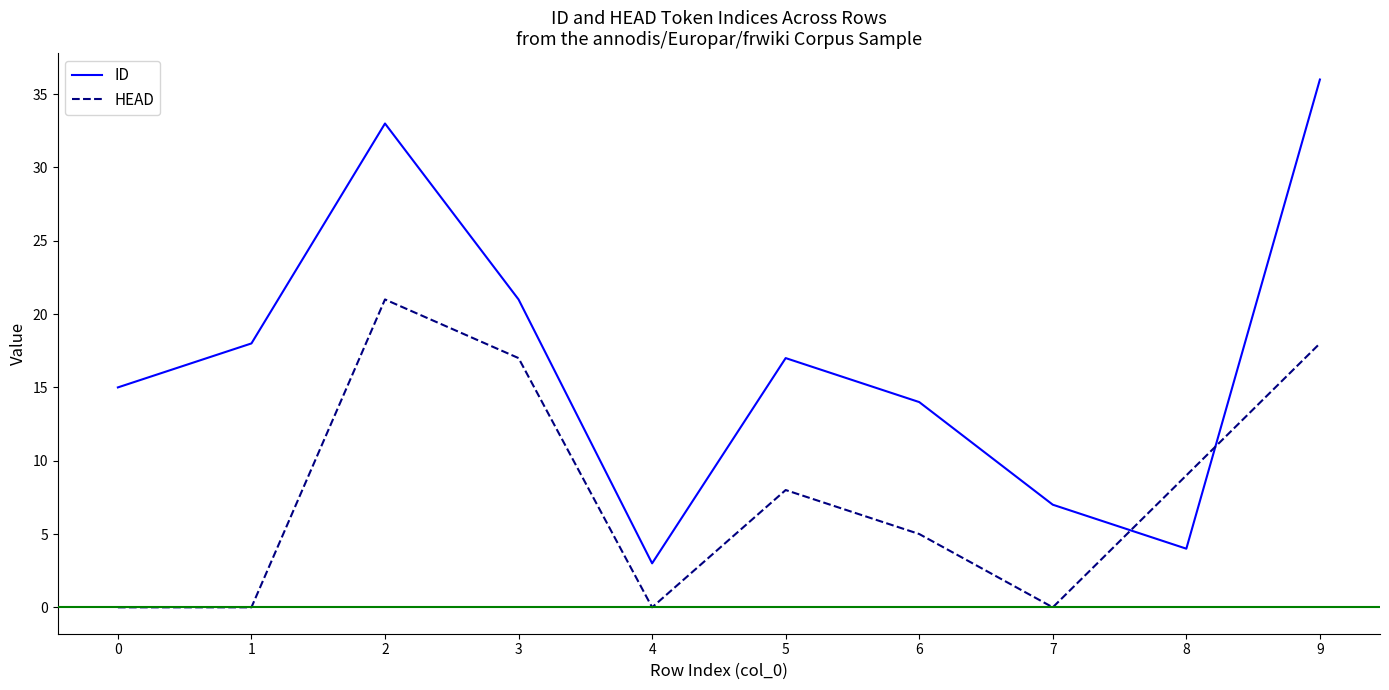

After their last crossing, which series has the higher values: ID or HEAD?

ID